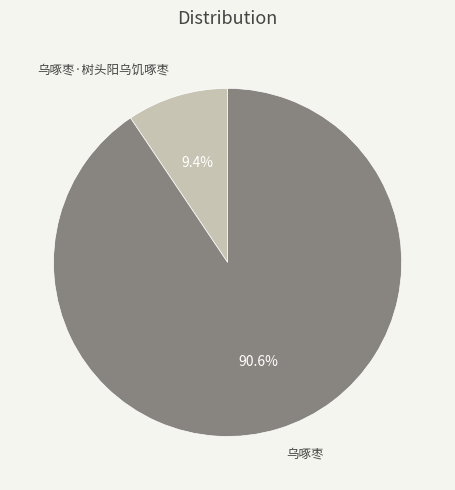

Is there a majority slice in this chart?

Yes